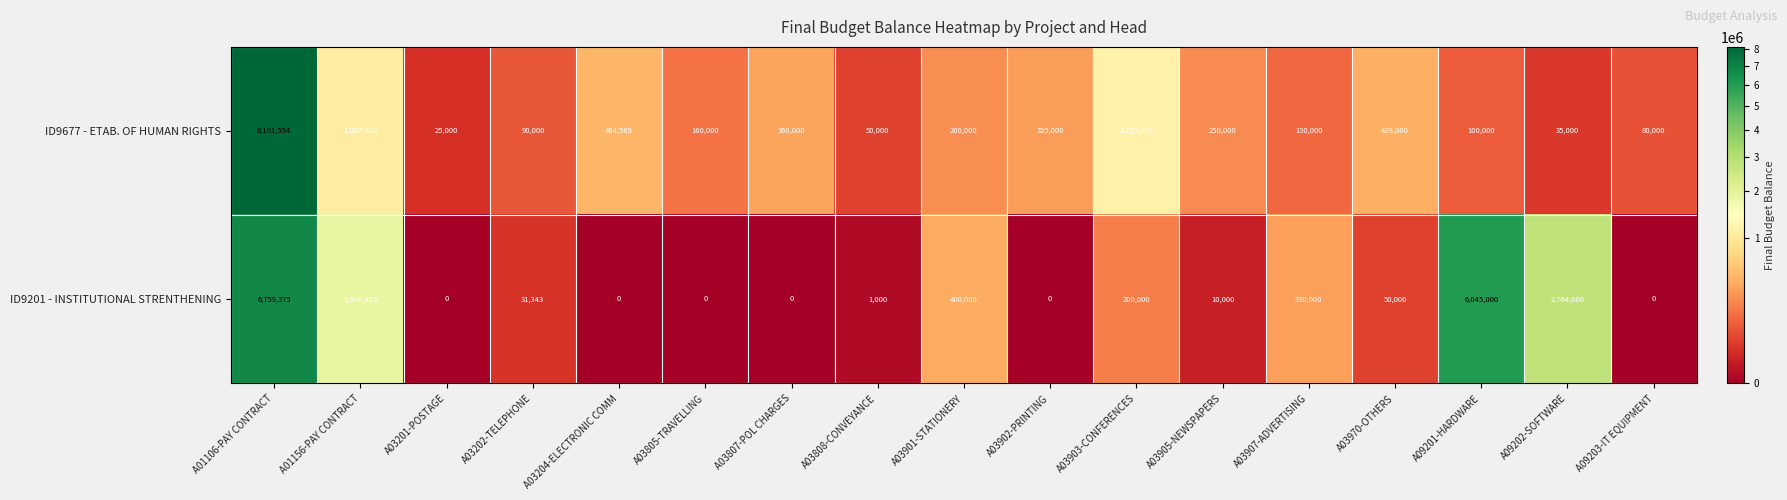

Is it true that ID9677 - ETAB. OF HUMAN RIGHTS equals 717391 at A03970-OTHERS?

False